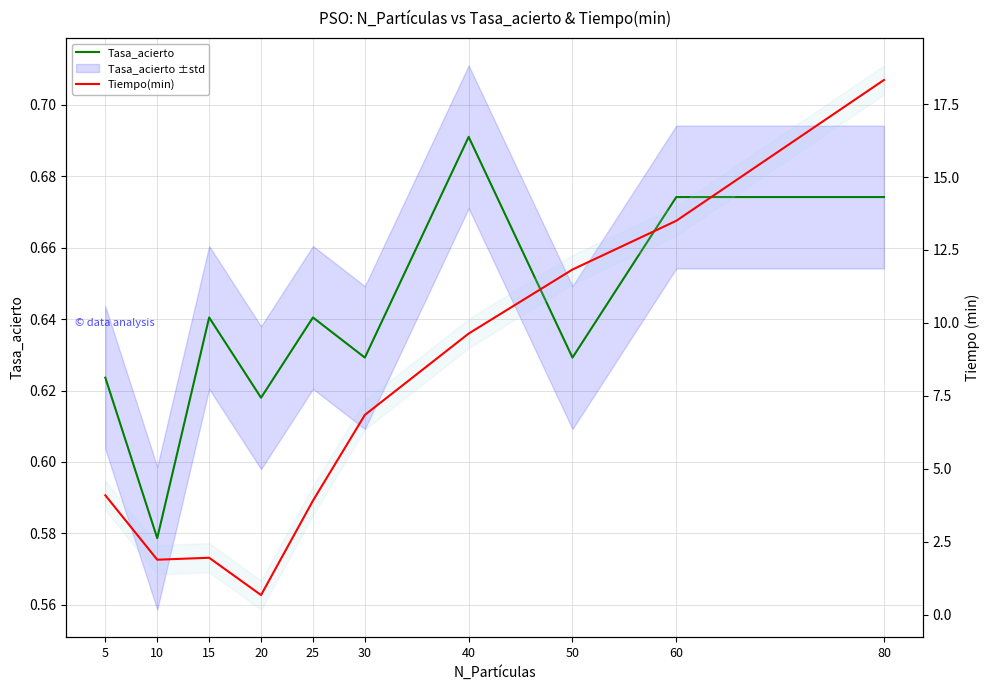

True or false: Tiempo(min) has more than 2 points higher than both neighbors.

False